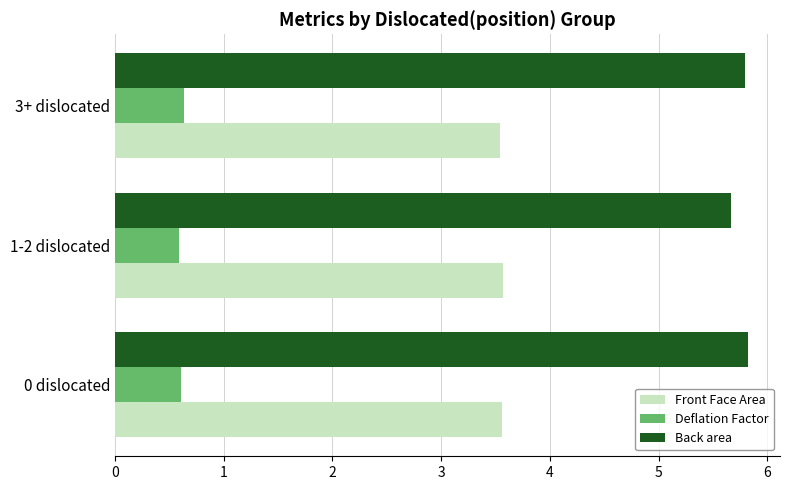

What is the lowest value of the Deflation Factor series?

0.6